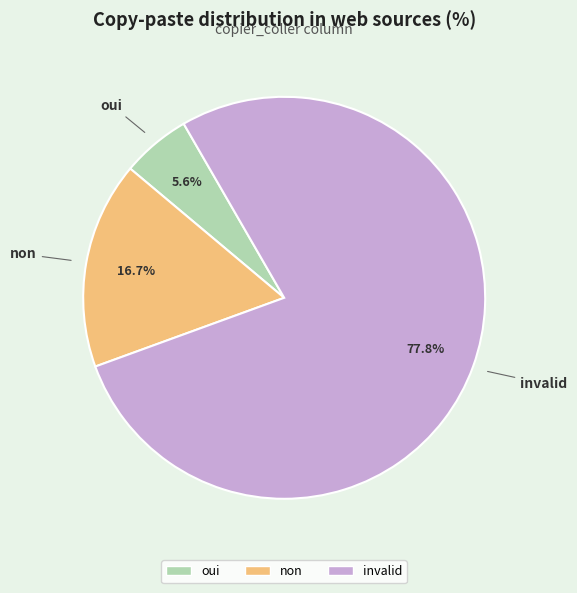

Which category has the smallest portion of the pie?

oui